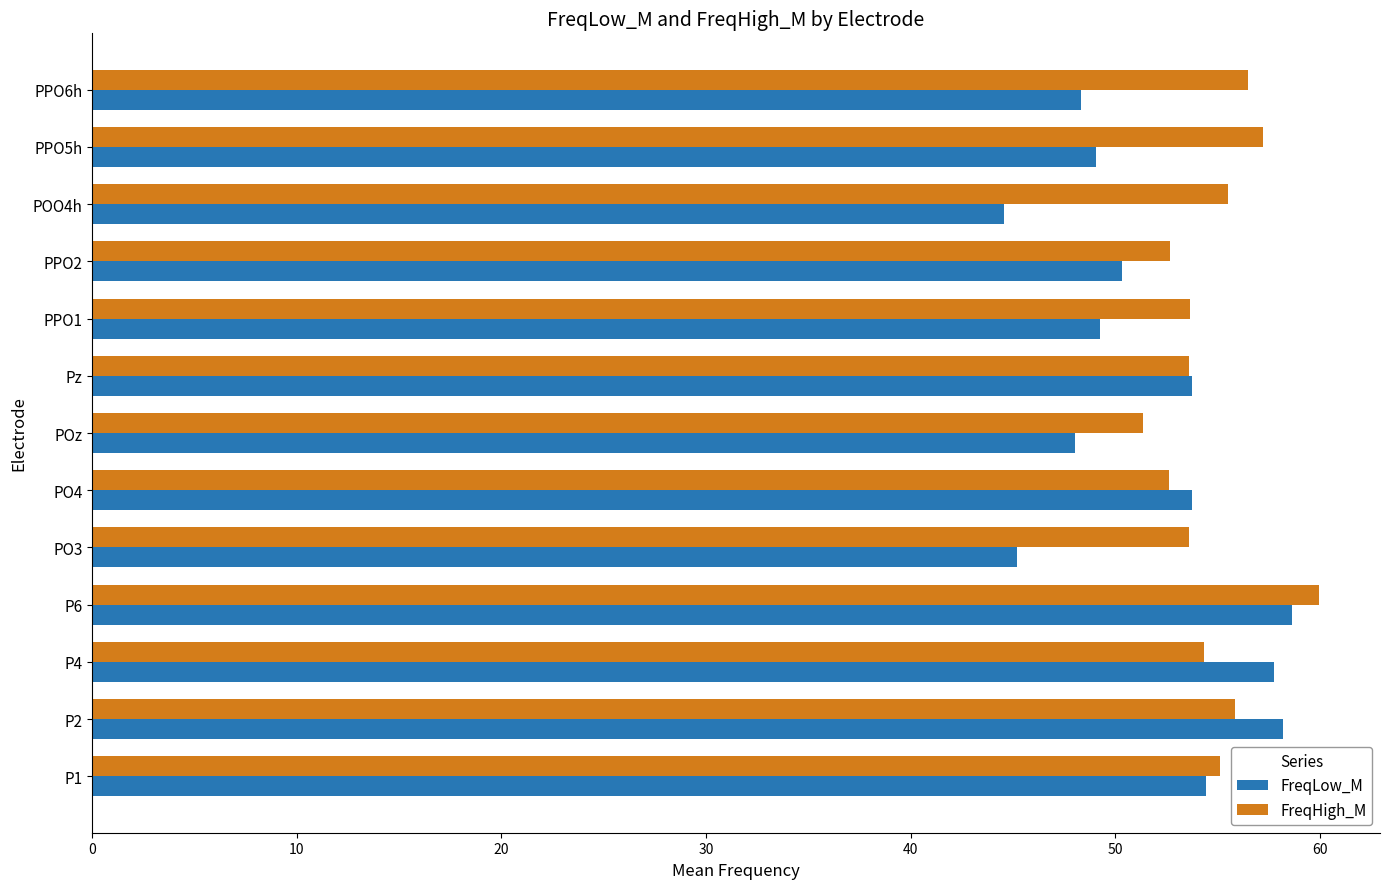

At which category is the sum across all series the highest?

P6